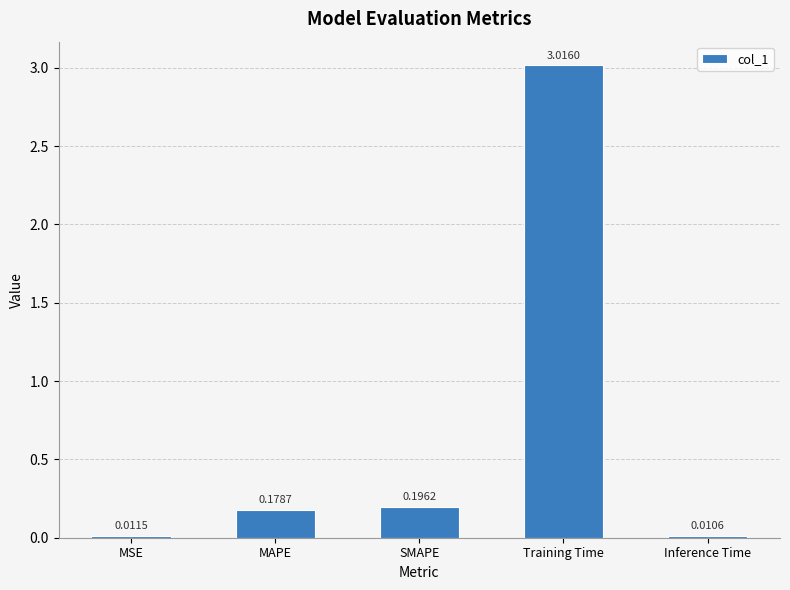

List the labels in order of value, largest first.

Training Time, SMAPE, MAPE, MSE, Inference Time